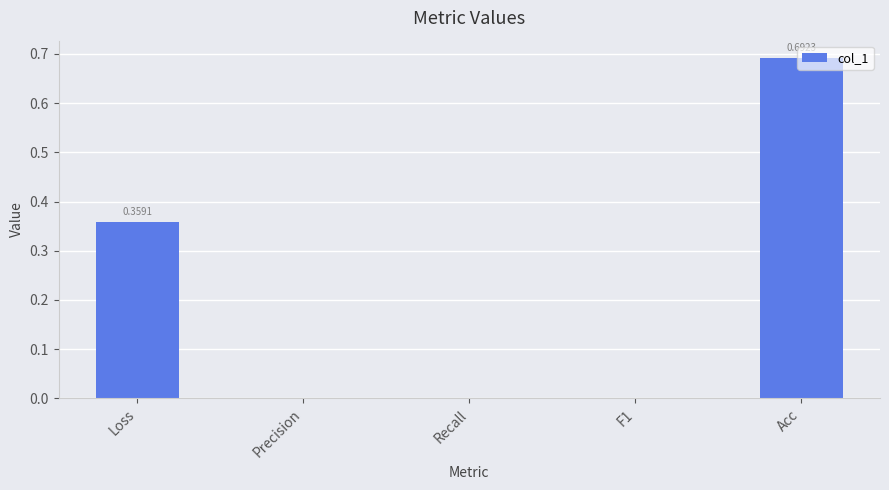

What is the sum of all values?

1.1